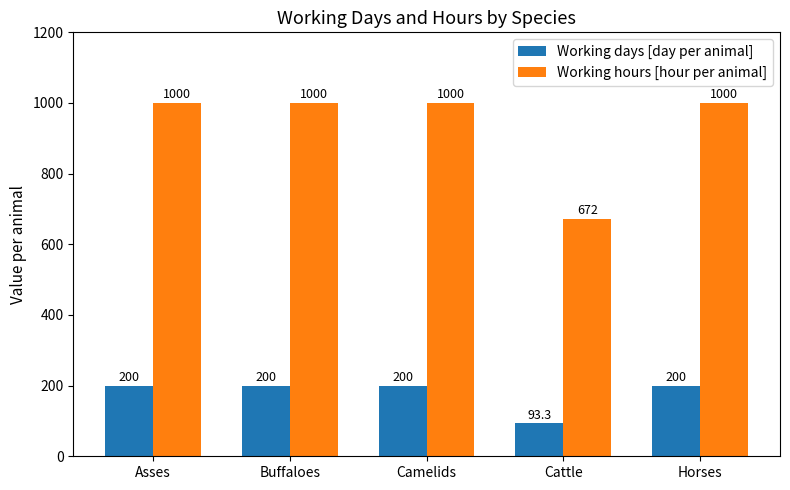

The Working hours [hour per animal] series shows 1302.1 at Camelids. True or false?

False